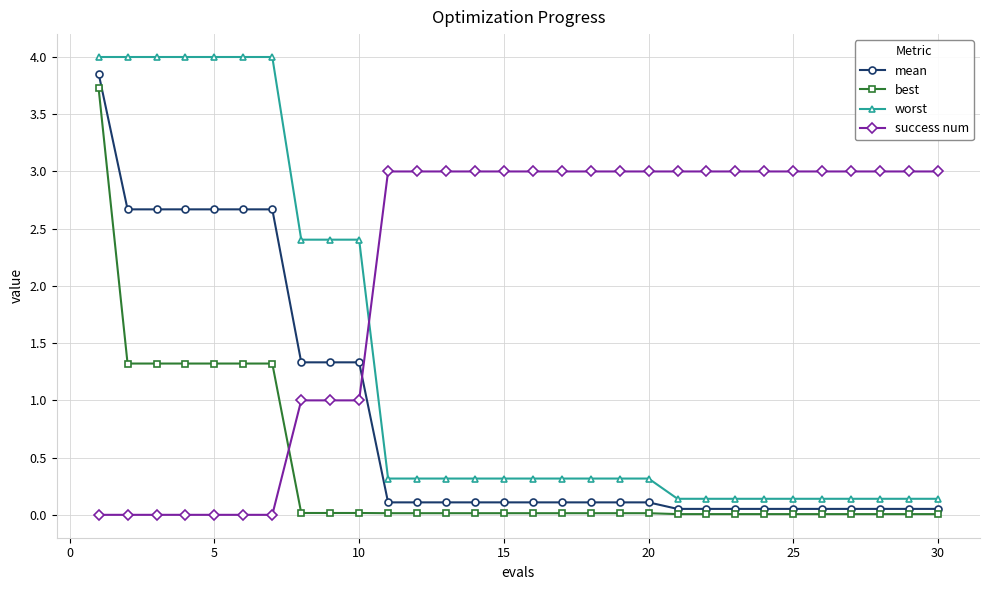

What is the value of the worst point at the 7th from the left?

4.0